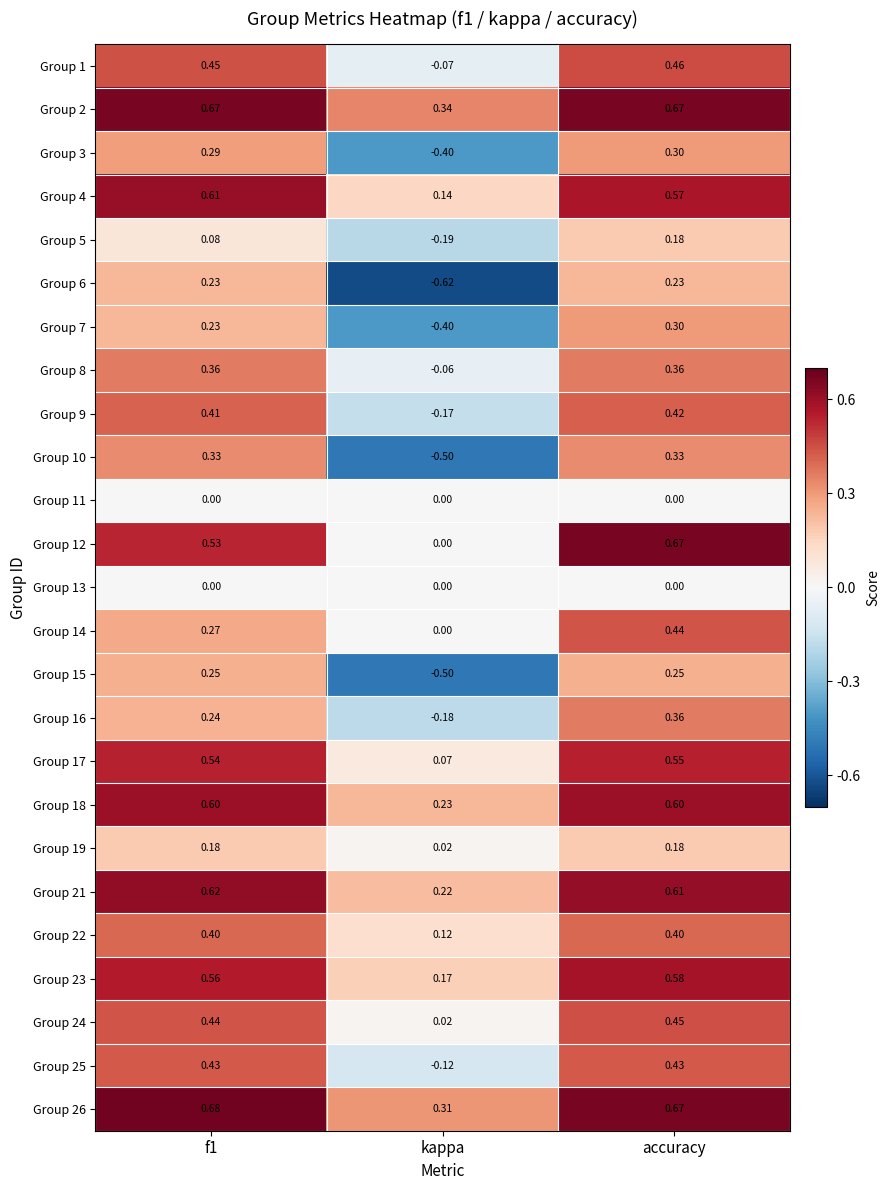

At which label is Group 21 closest to 0?

kappa